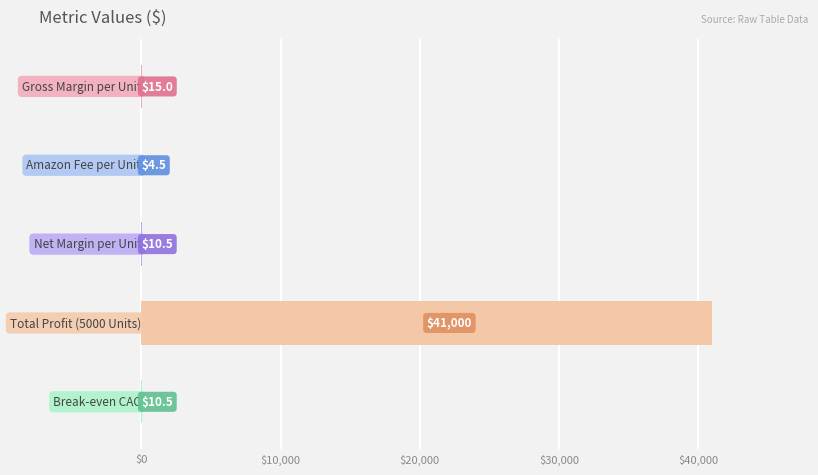

What is the sum of all values?

41040.5